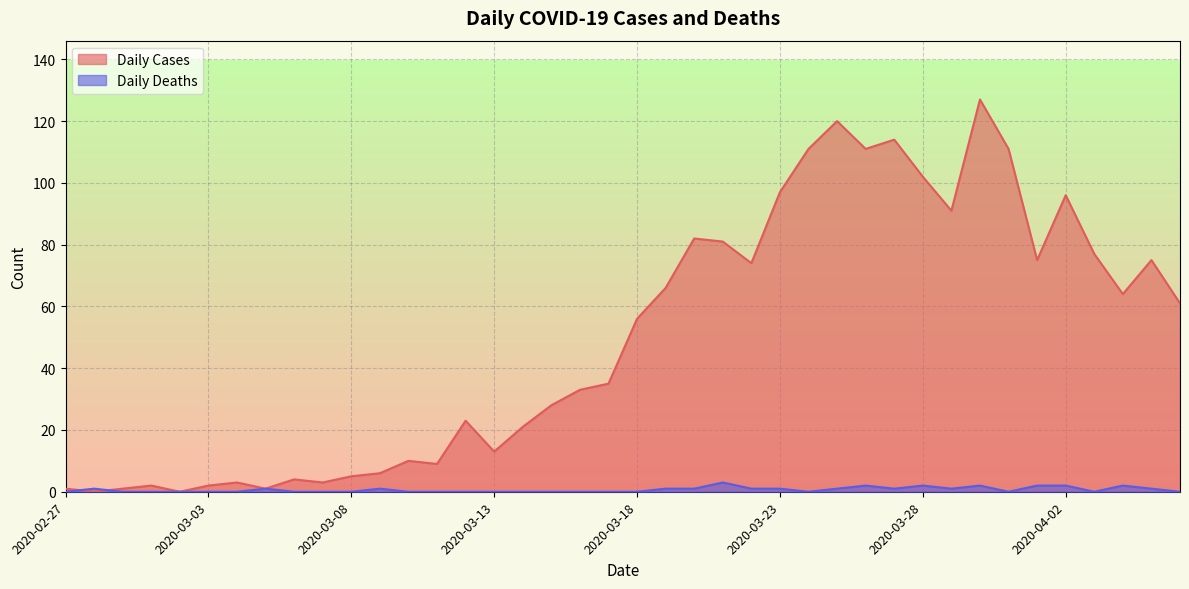

What is the label of the 32nd point from the left?

2020-03-29